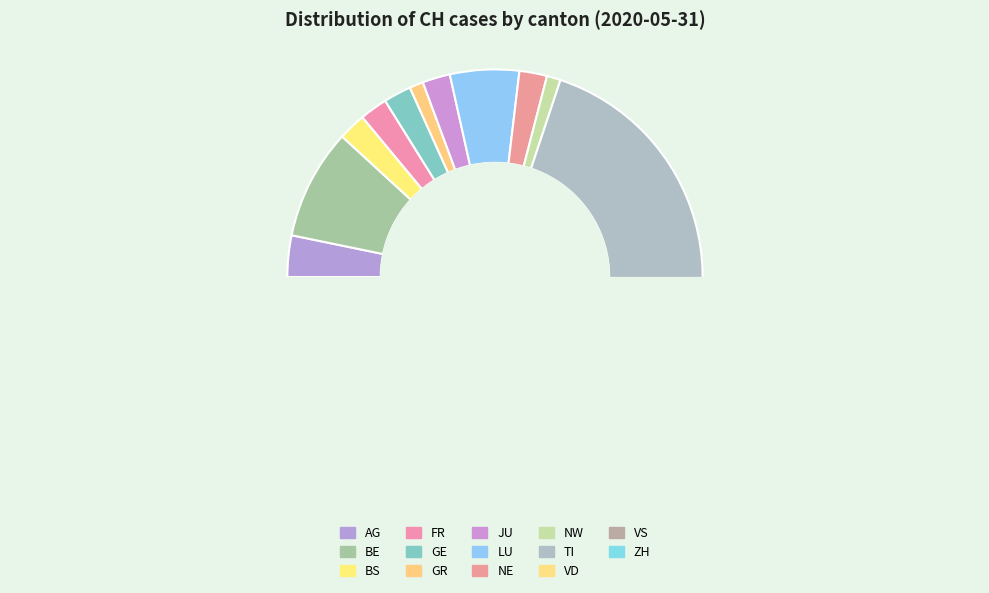

Do GR and NW together represent more than half of the pie?

No